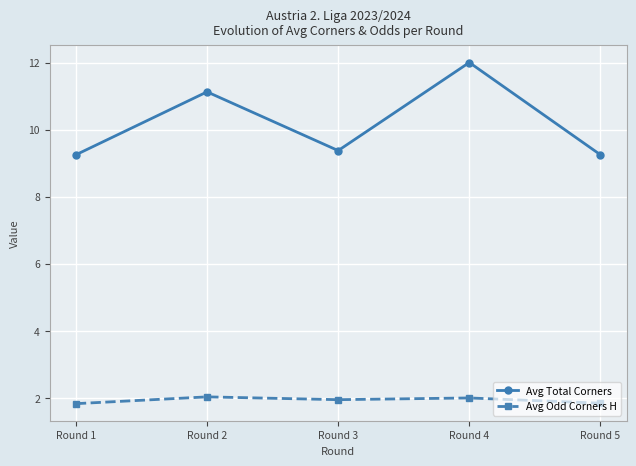

Which category has the highest value in the Avg Total Corners series?

Round 4